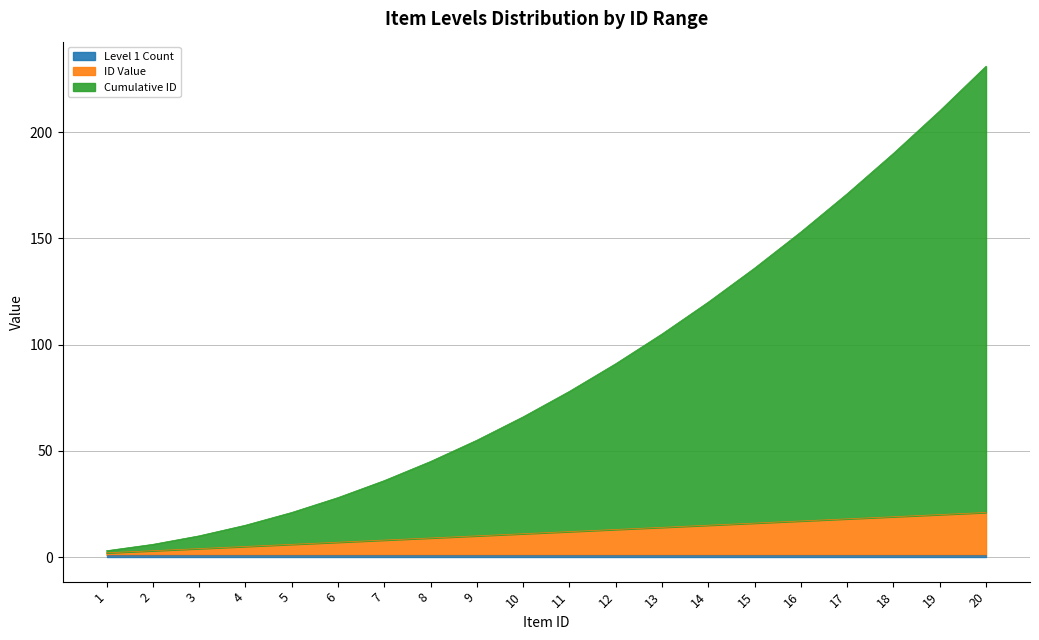

Between 6 and 19, which series saw the biggest shift?

Cumulative ID